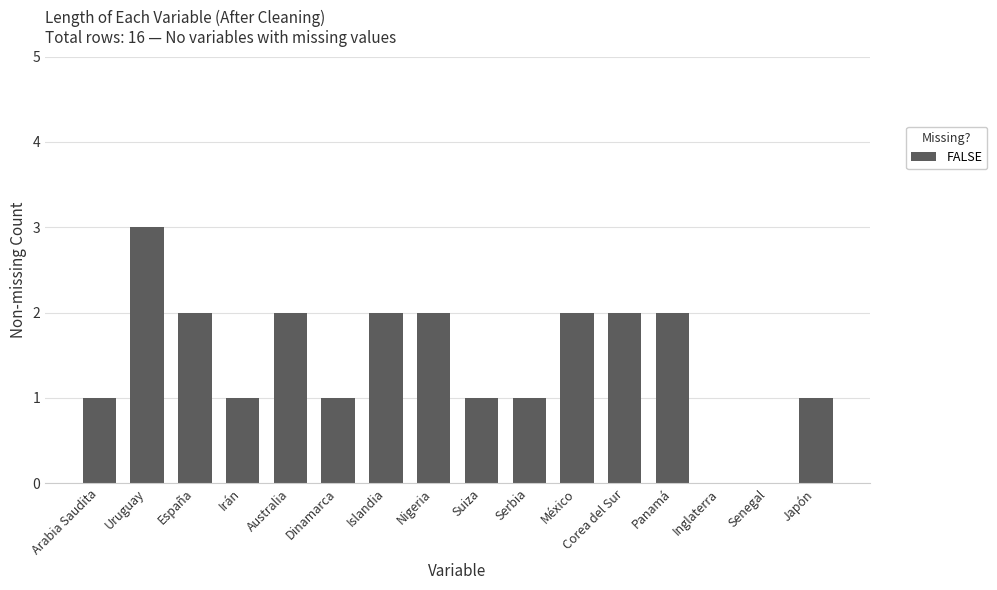

What is the ratio of the value at Panamá to the value at España?

1.0